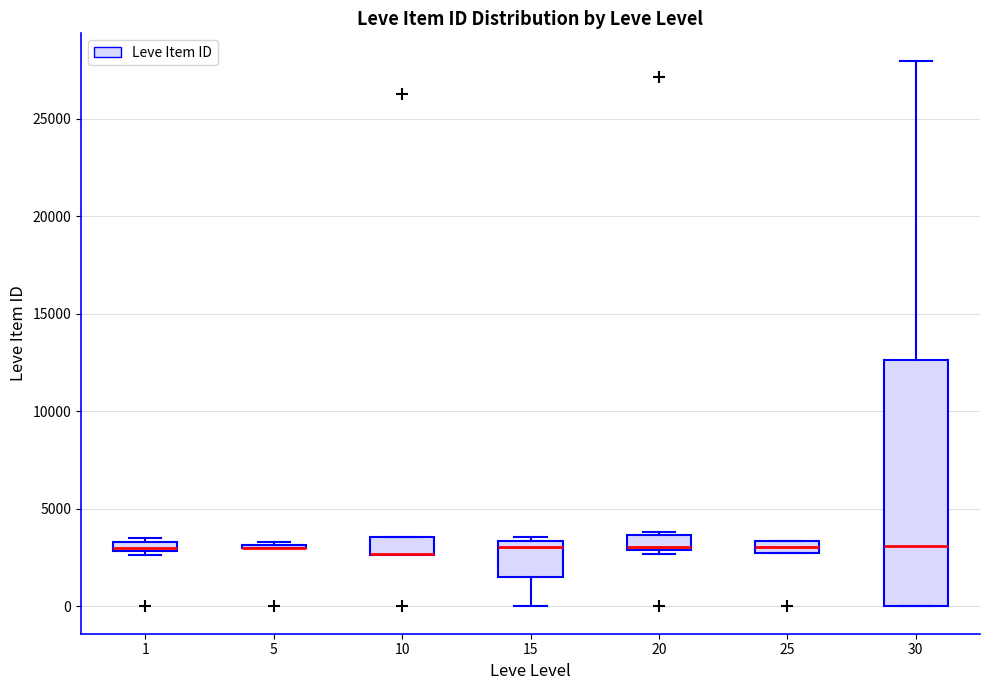

Comparing the boxes themselves (not the whiskers), which one is the tallest?

30